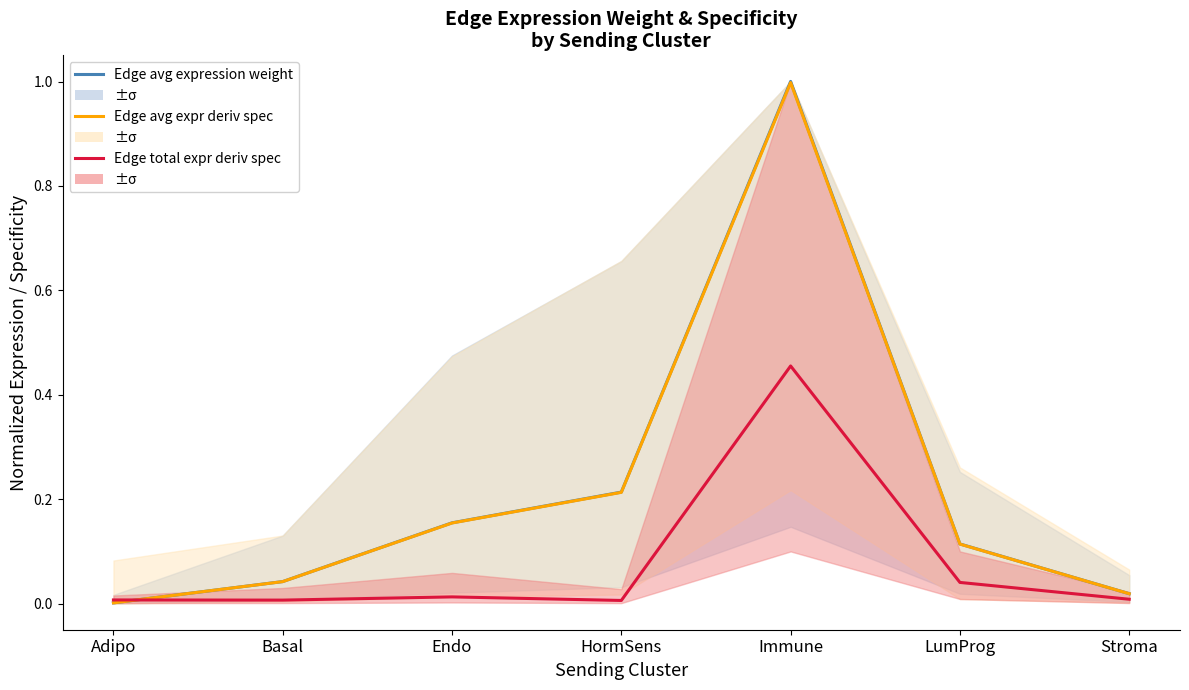

Which series has the widest spread of values?

Edge avg expression weight